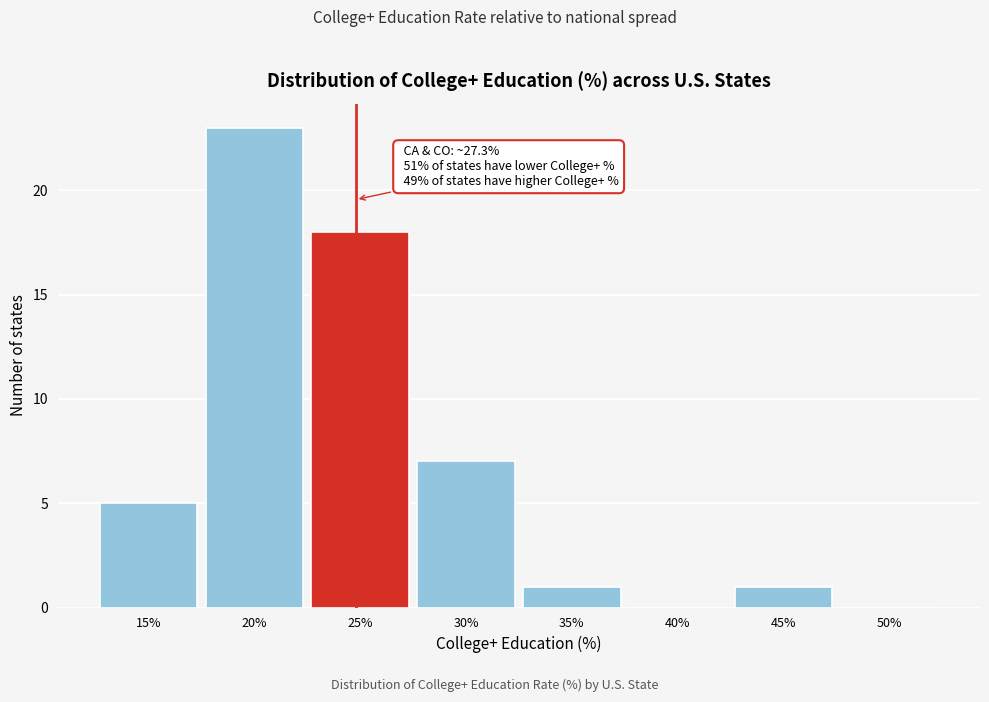

Reading left to right, transcribe all the data shown in this chart.

15%=5	20%=23	25%=18	30%=7	35%=1	40%=0	45%=1	50%=0